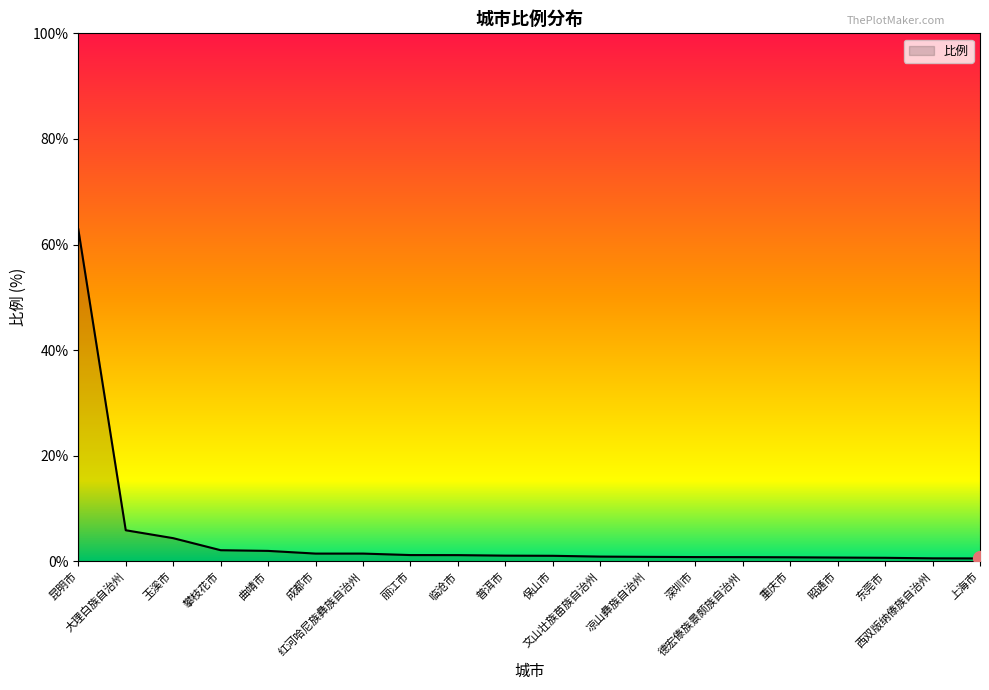

What is the maximum value shown in the chart?

62.9